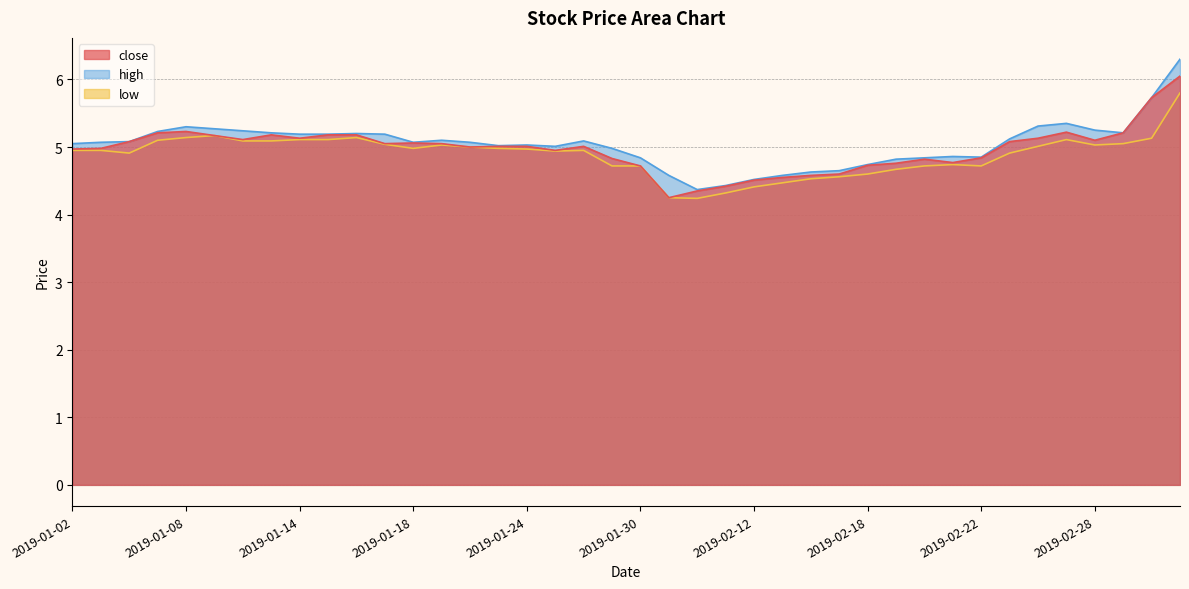

True or false: close and low cross at least once.

False